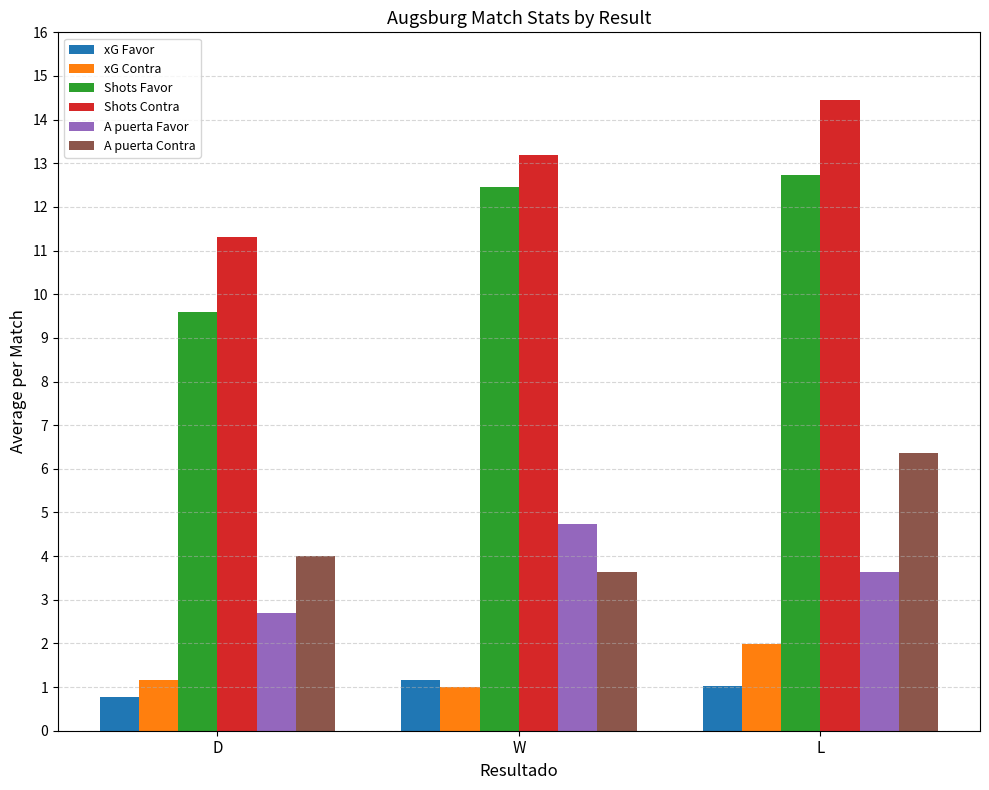

What are all the series names shown in the legend?

xG Favor, xG Contra, Shots Favor, Shots Contra, A puerta Favor, A puerta Contra